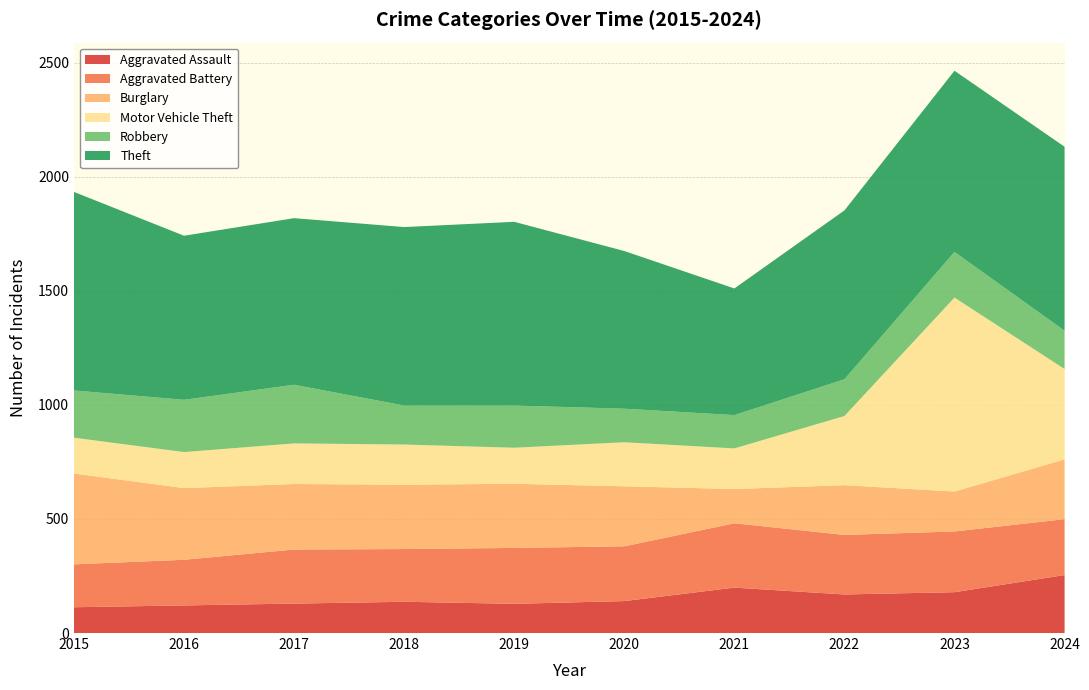

Reading left to right, transcribe all the data shown in this chart.

Aggravated Assault: 113	121	129	137	128	140	199	169	179	254
Aggravated Battery: 188	200	237	231	245	240	282	261	266	245
Burglary: 398	314	287	282	281	263	150	218	175	262
Motor Vehicle Theft: 157	158	178	176	158	193	178	303	850	396
Robbery: 207	229	257	171	185	147	146	161	200	168
Theft: 870	719	730	782	805	691	555	740	794	806